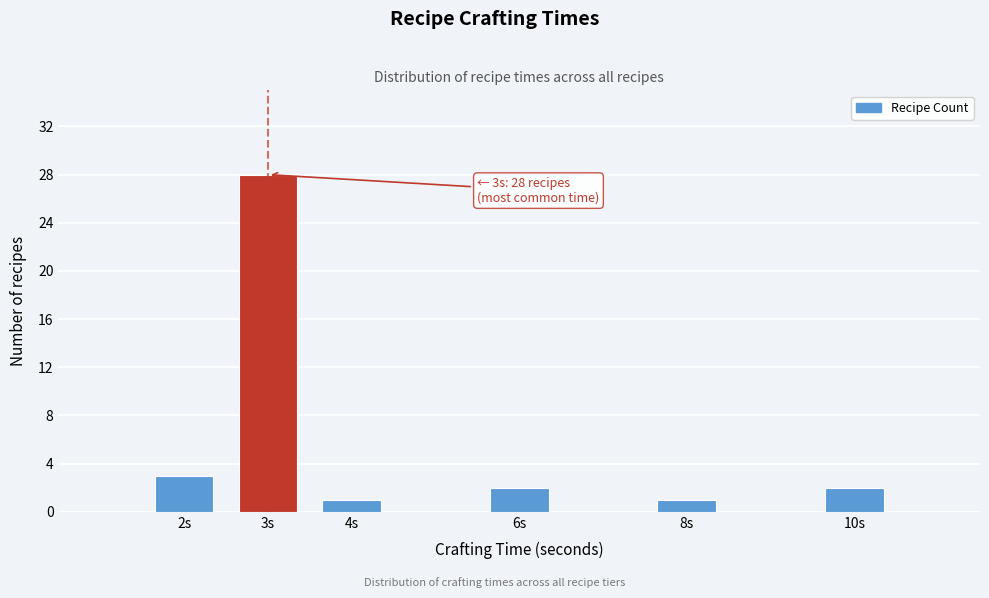

Reading left to right, list all the values displayed in this chart.

2s=3	3s=28	4s=1	6s=2	8s=1	10s=2